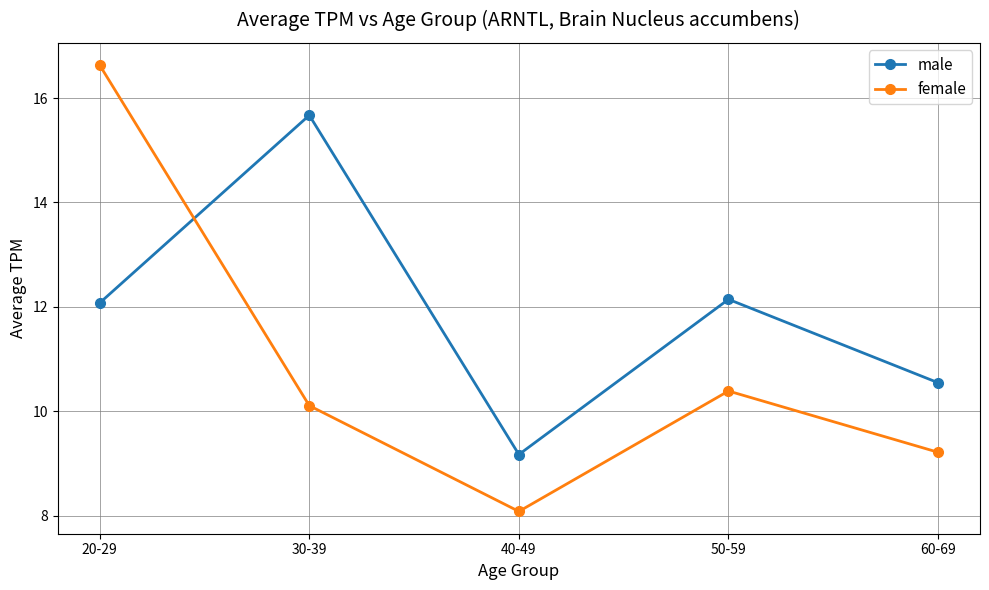

How many series are shown in this chart?

2